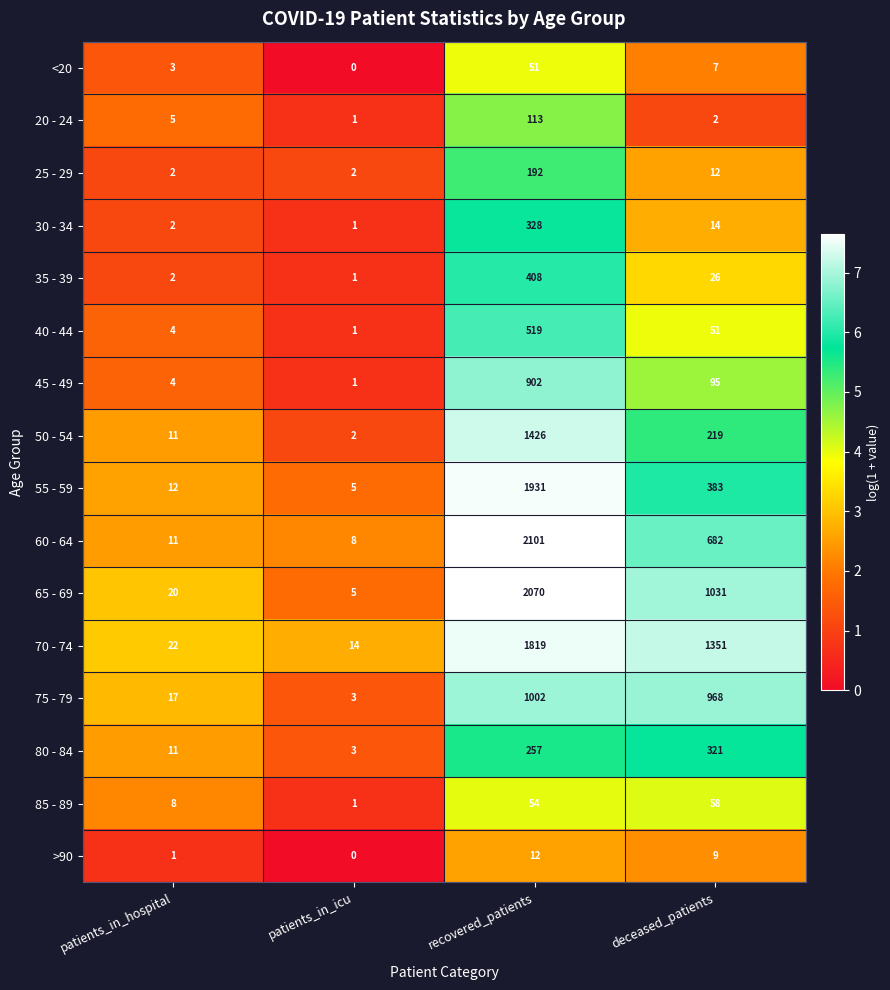

How many categories are shown in the chart?

4